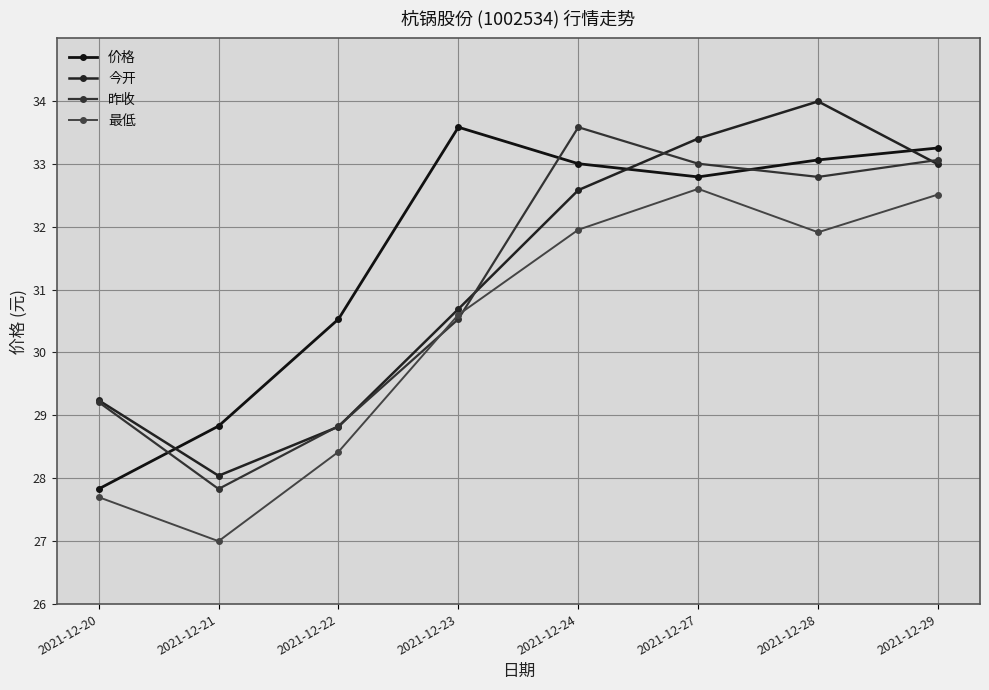

What are all the series names shown in the legend?

价格, 今开, 昨收, 最低